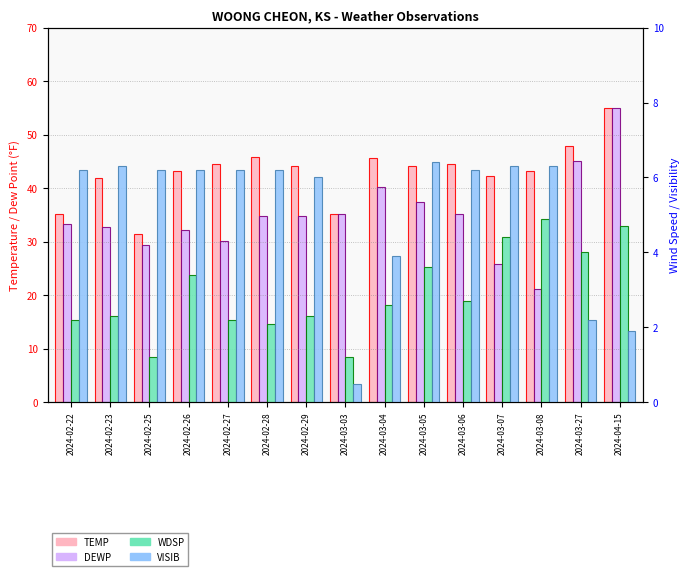

At how many categories does at least one series exceed 54?

1